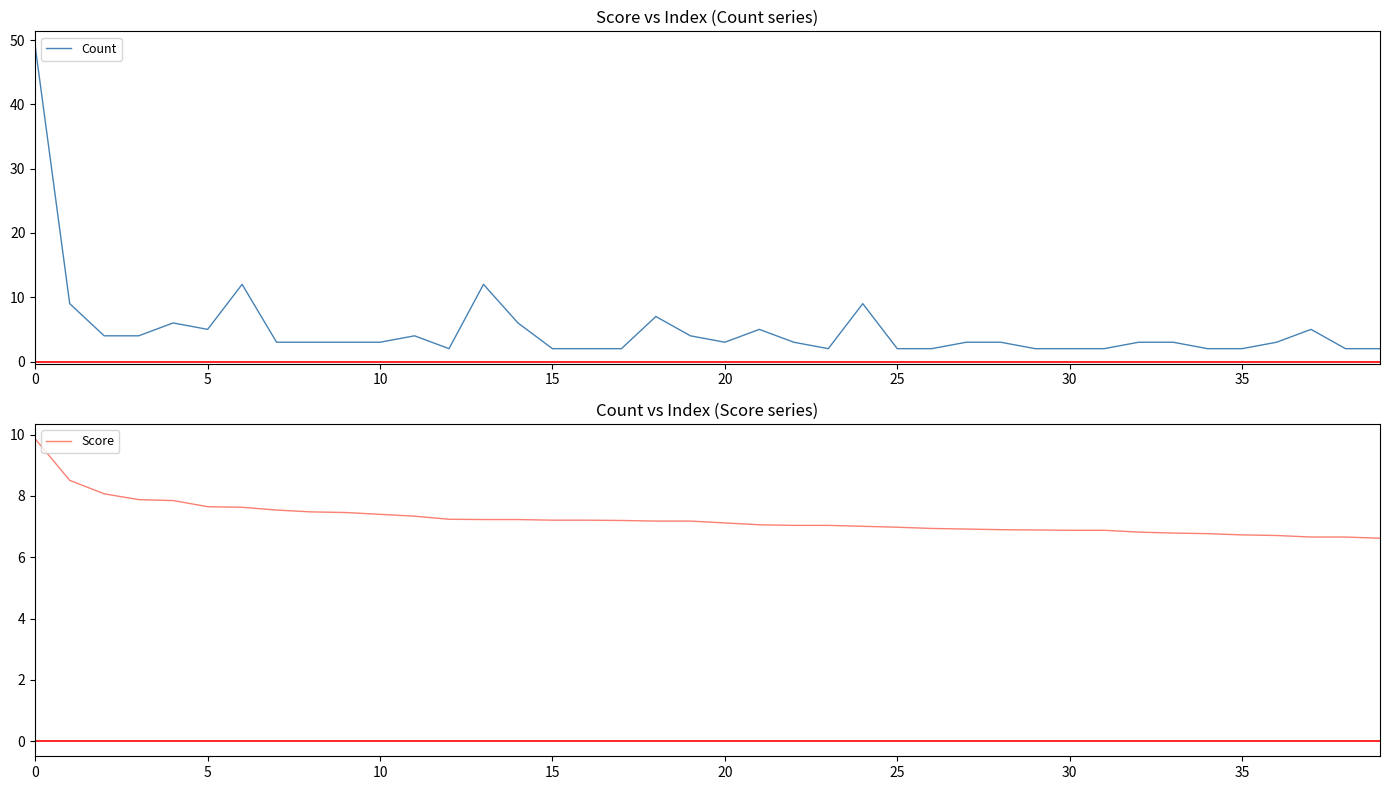

What is the difference between the maximum and minimum values in the Score series?

3.2